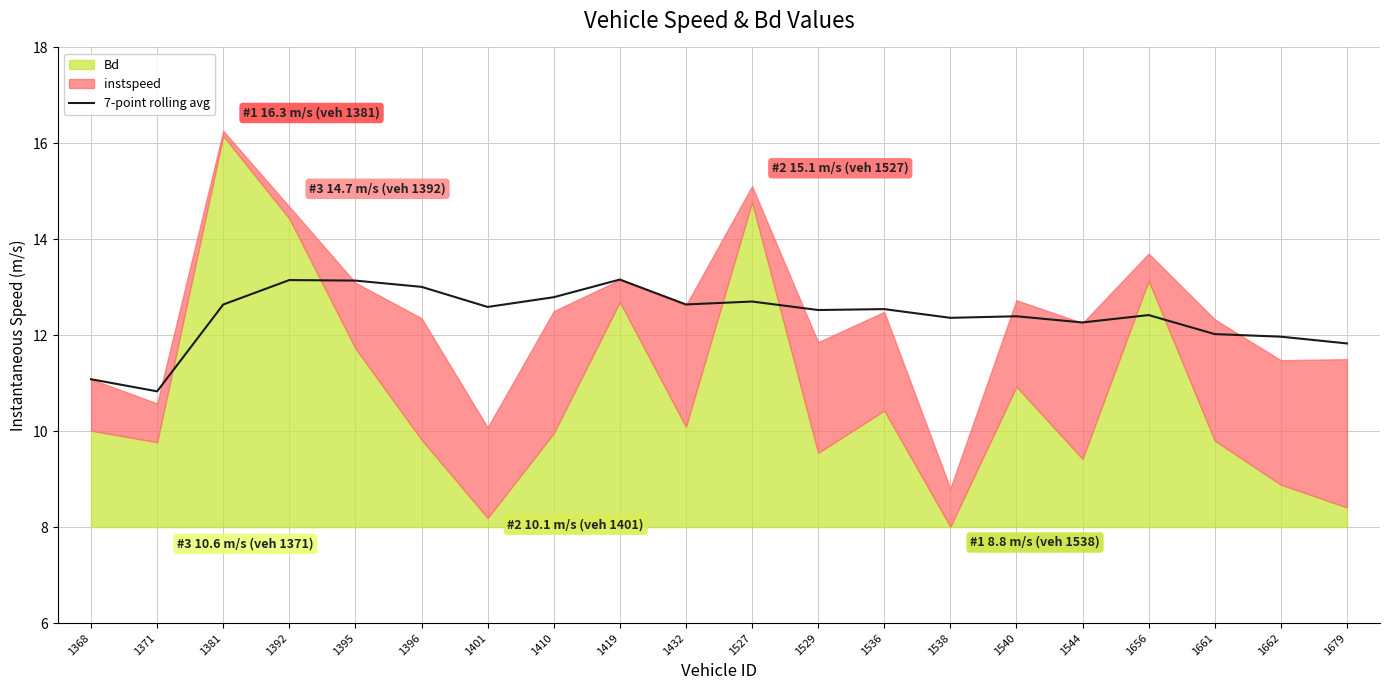

The value of 7-point rolling avg at 1432 is 20.9. True or false?

False